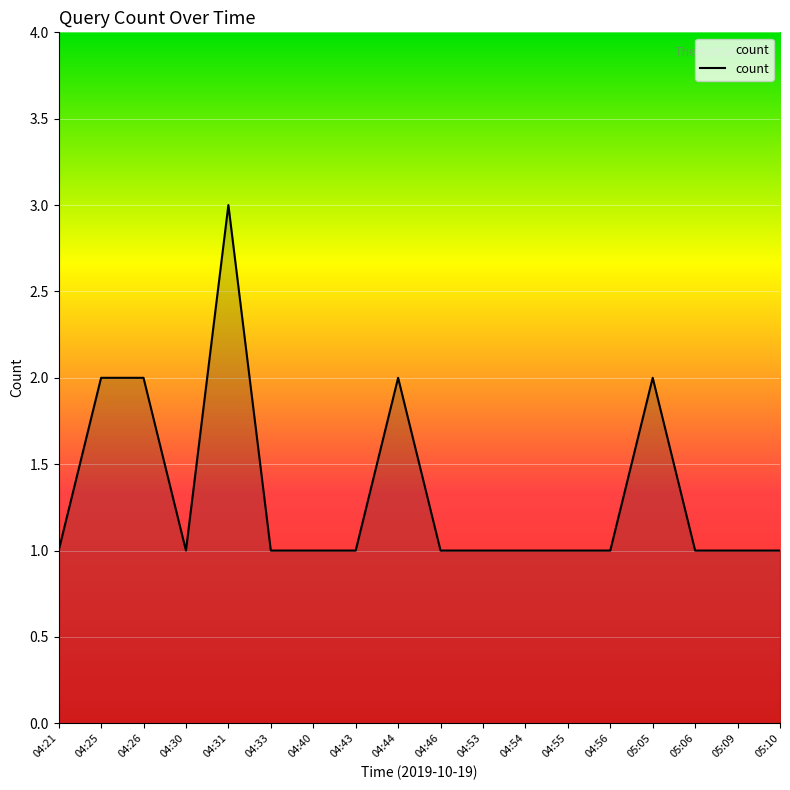

Is it true that the value at 04:53 is 1?

True